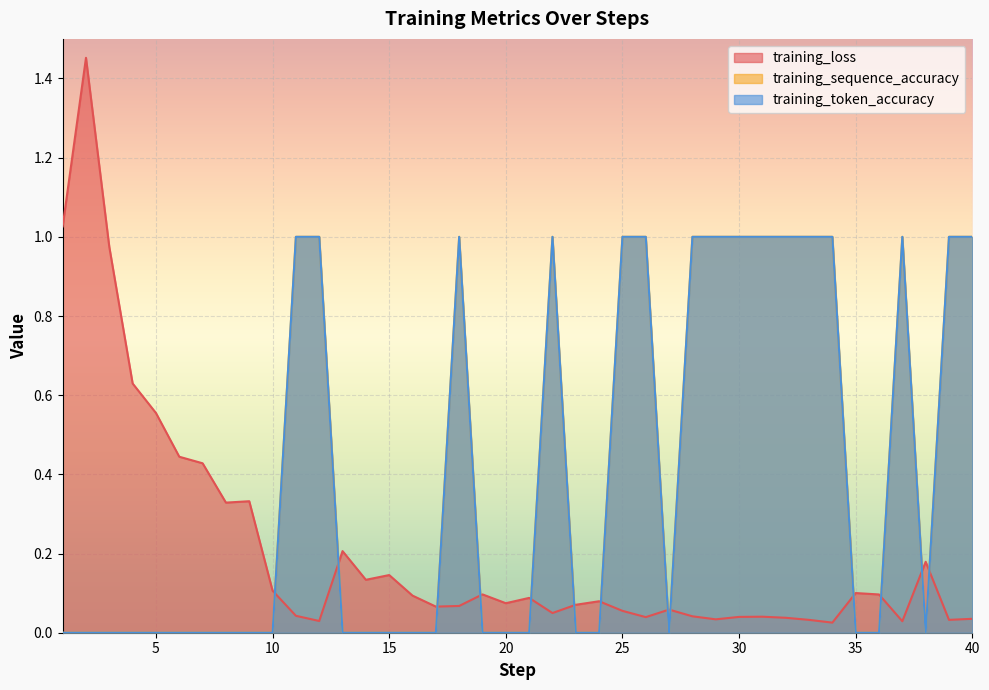

True or false: training_loss has a value of 0.3 at 25.

False